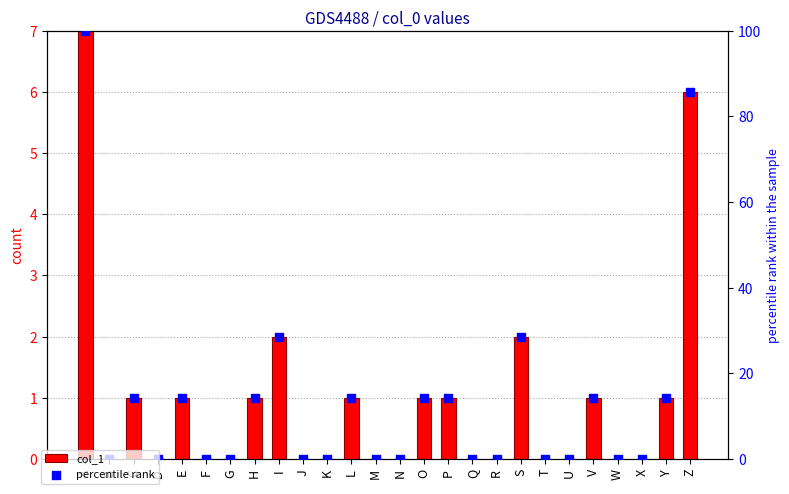

Which series contains the lowest Y value?

col_1